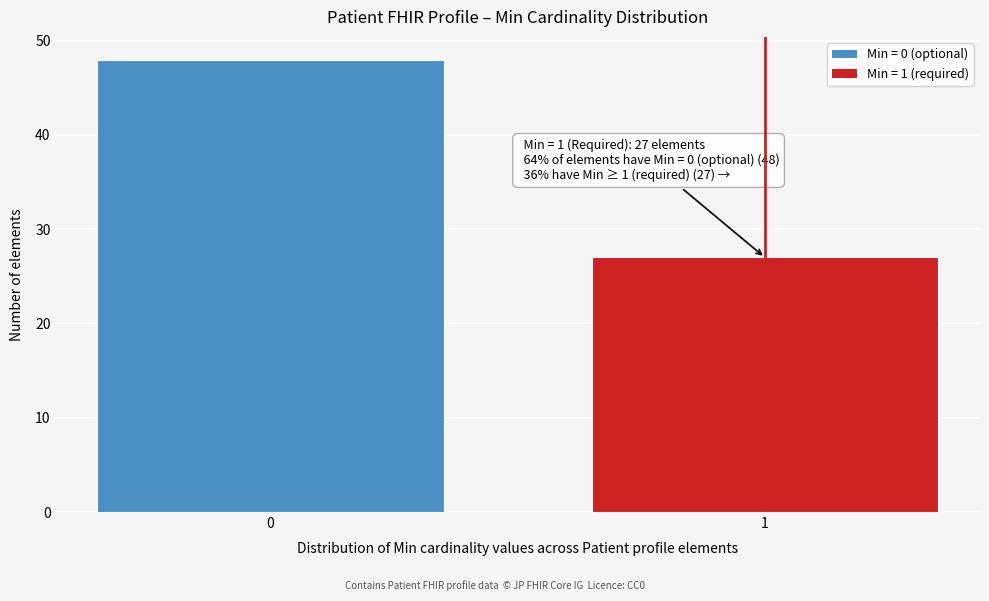

Reading left to right, what are all the values shown in this chart?

48	27